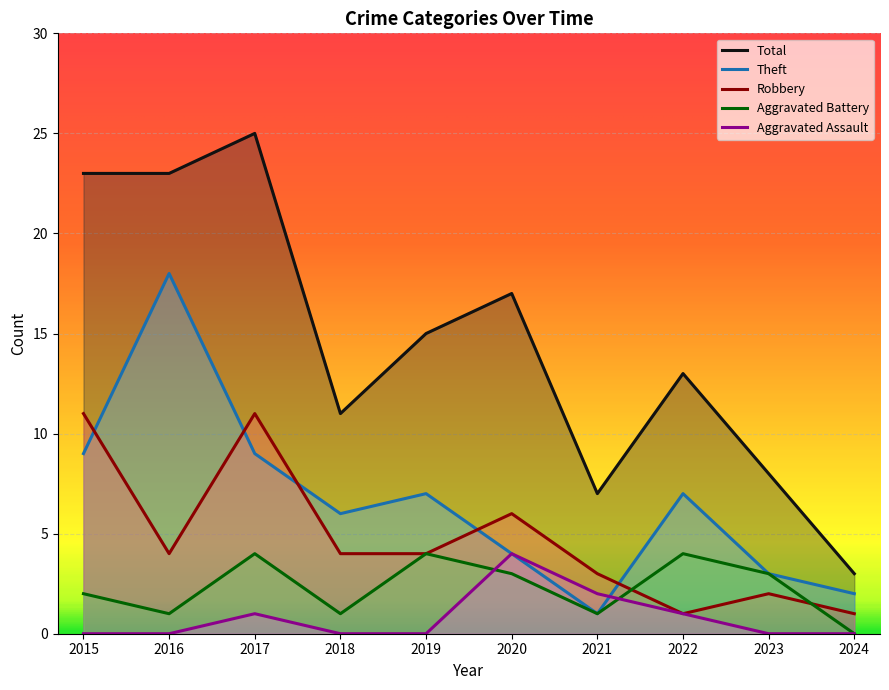

Reading left to right, what are all the values shown in this chart?

Robbery: 2015=11	2016=4	2017=11	2018=4	2019=4	2020=6	2021=3	2022=1	2023=2	2024=1
Theft: 2015=9	2016=18	2017=9	2018=6	2019=7	2020=4	2021=1	2022=7	2023=3	2024=2
Aggravated Assault: 2015=0	2016=0	2017=1	2018=0	2019=0	2020=4	2021=2	2022=1	2023=0	2024=0
Aggravated Battery: 2015=2	2016=1	2017=4	2018=1	2019=4	2020=3	2021=1	2022=4	2023=3	2024=0
Total: 2015=23	2016=23	2017=25	2018=11	2019=15	2020=17	2021=7	2022=13	2023=8	2024=3